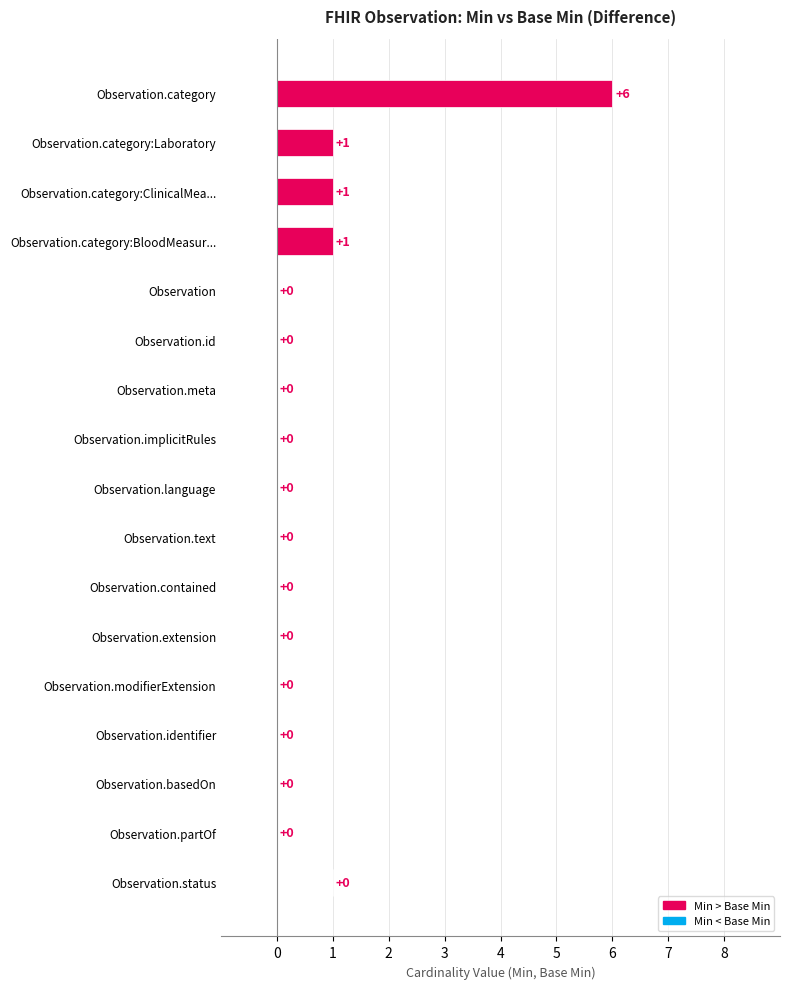

Where is the data nearest to the value 3?

Observation.category:Laboratory